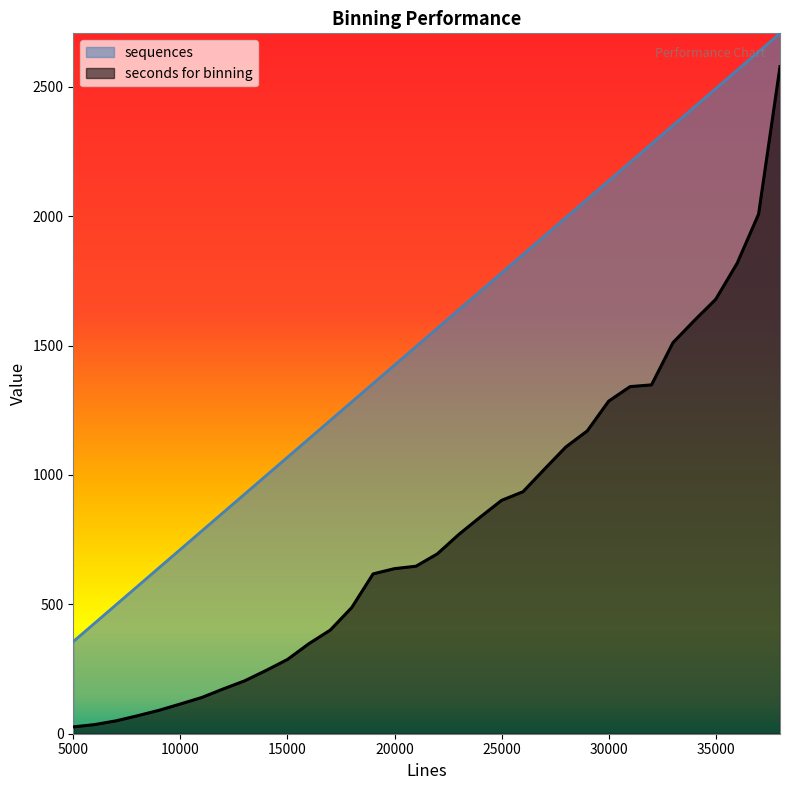

True or false: sequences and seconds for binning cross at least once.

False